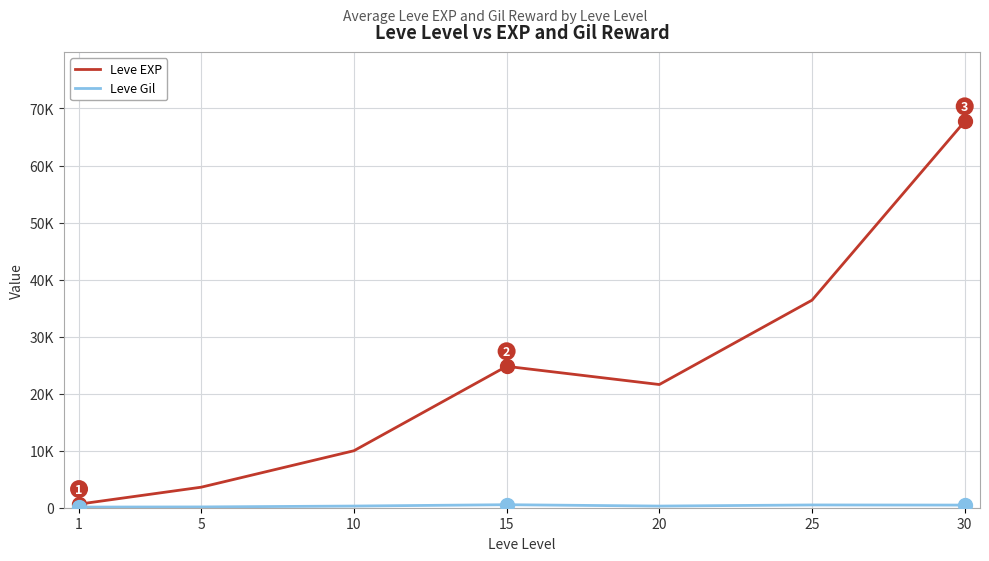

What is the difference between the Leve EXP values at 10 and 30?

57740